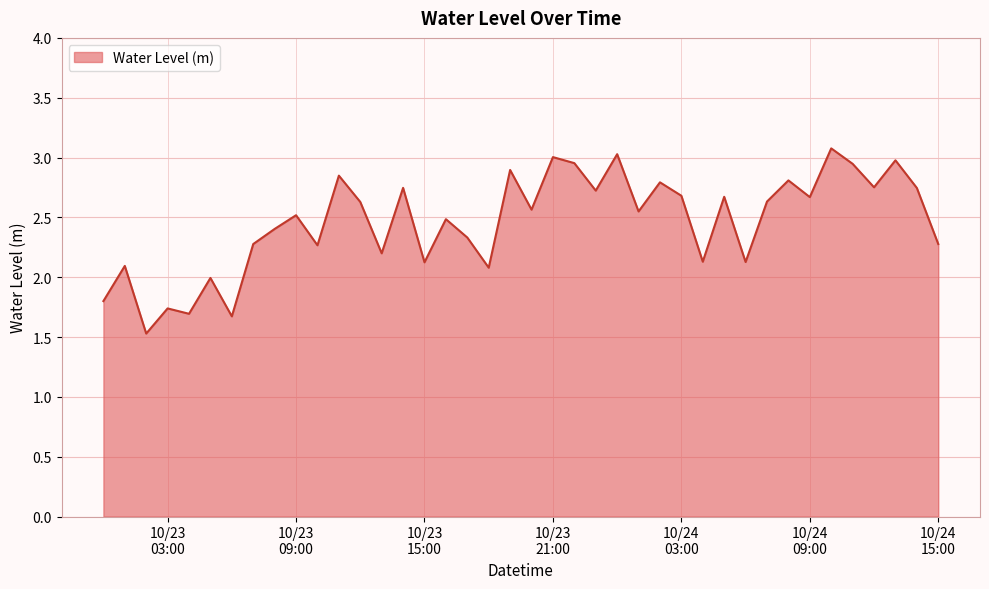

What is the minimum value shown in the chart?

1.5